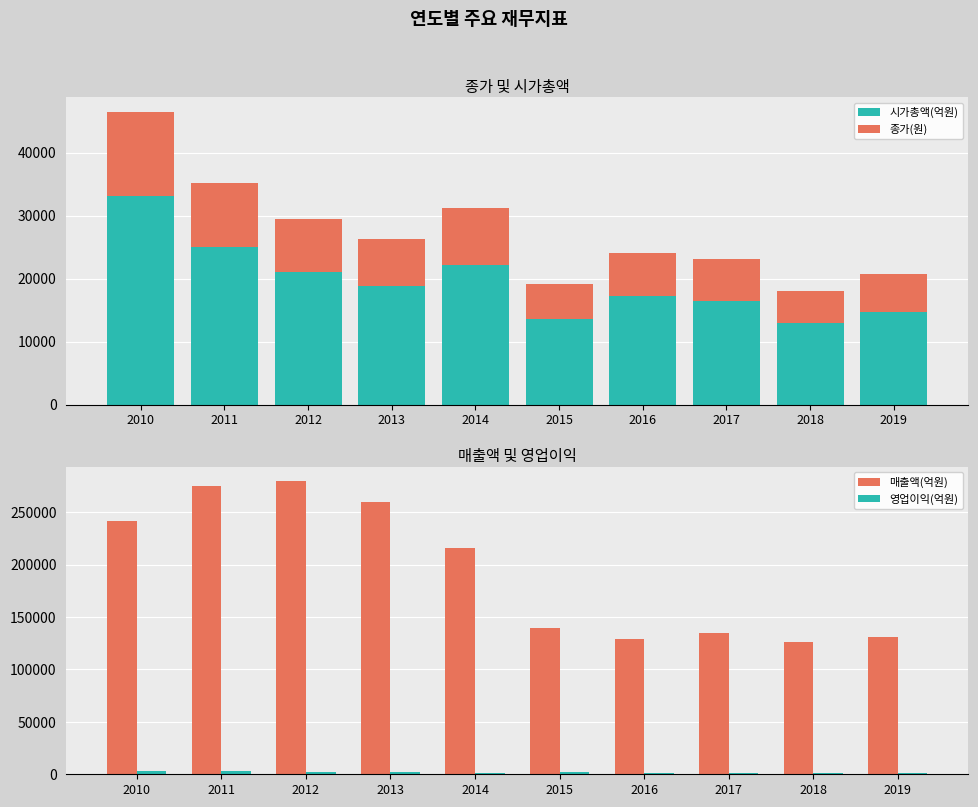

Rank the series by their maximum value, from lowest to highest.

영업이익(억원), 종가(원), 시가총액(억원), 매출액(억원)